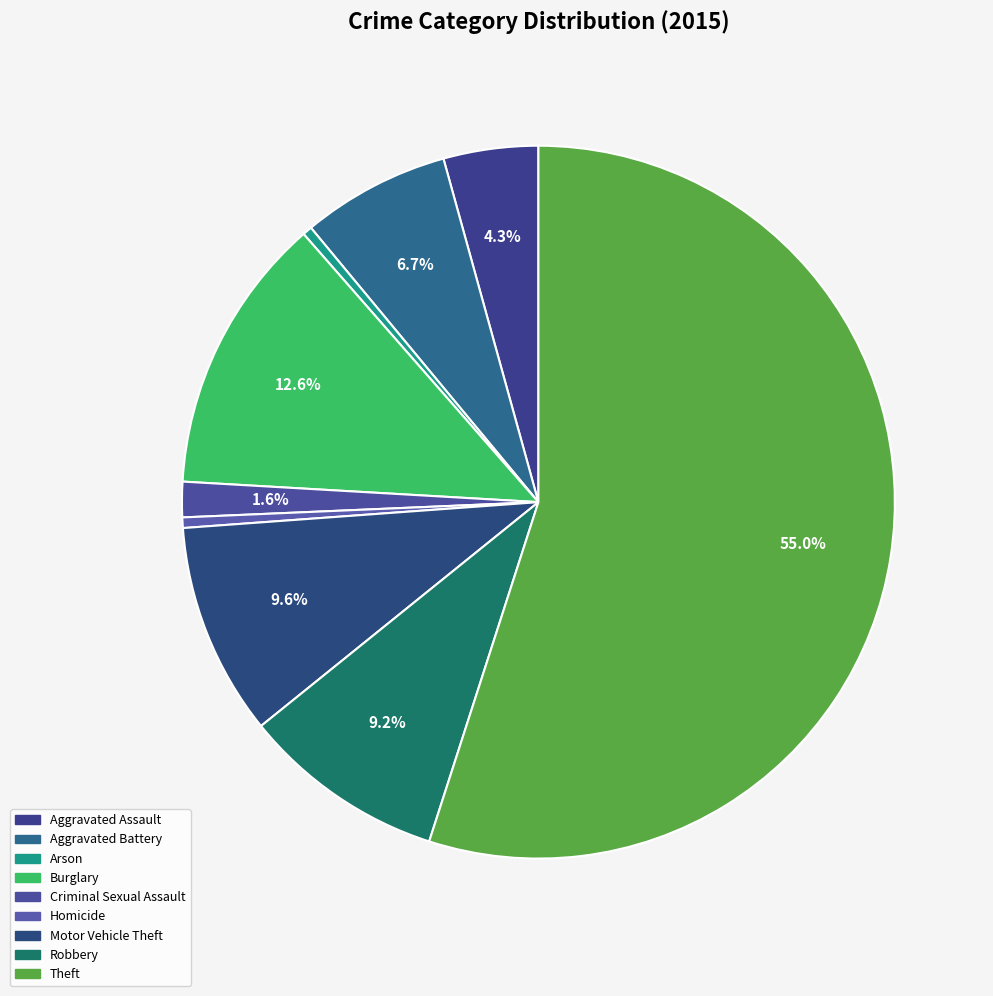

What portion of the pie excludes Criminal Sexual Assault?

98.4%